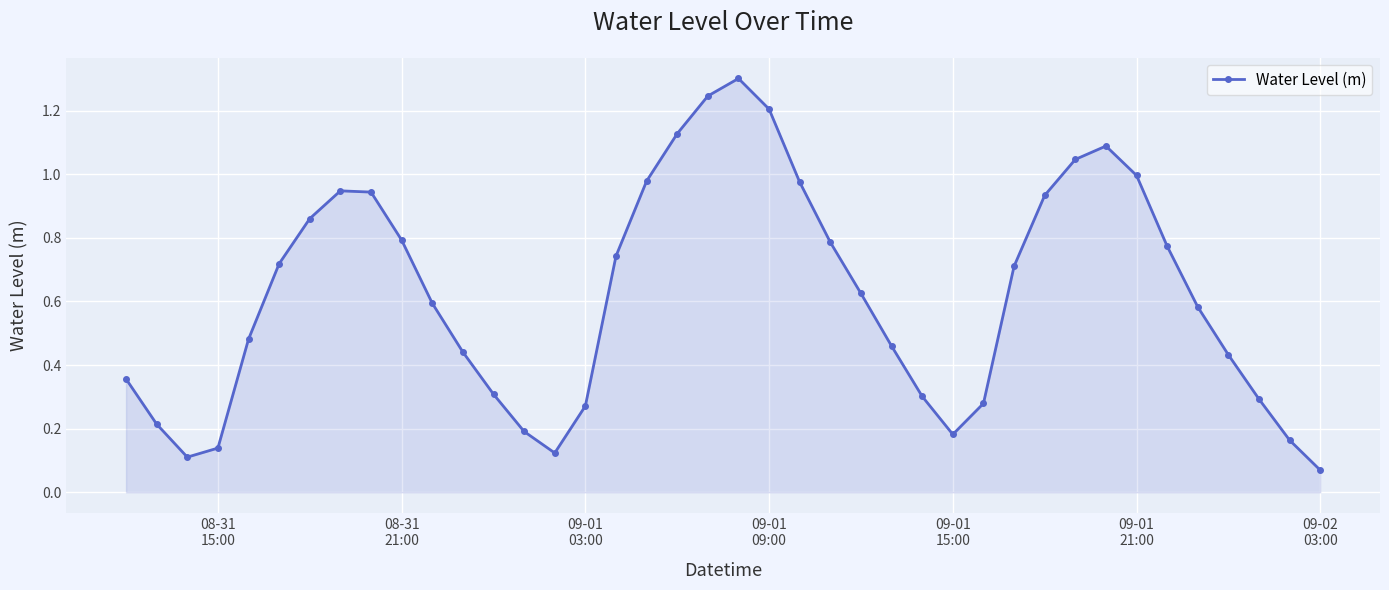

How many series are shown in this chart?

1